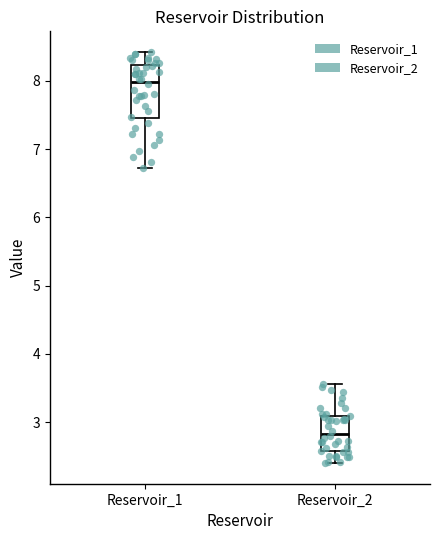

Reading left to right, read every box against the y-axis: the position of its median line, the range the box covers, and the ends of its whiskers. The values are not printed on the chart, so give them approximately, as read against the axis.

Reservoir_1: median 8.0, box 7.4 to 8.2, whiskers 6.7 to 8.4
Reservoir_2: median 2.8, box 2.6 to 3.1, whiskers 2.4 to 3.6